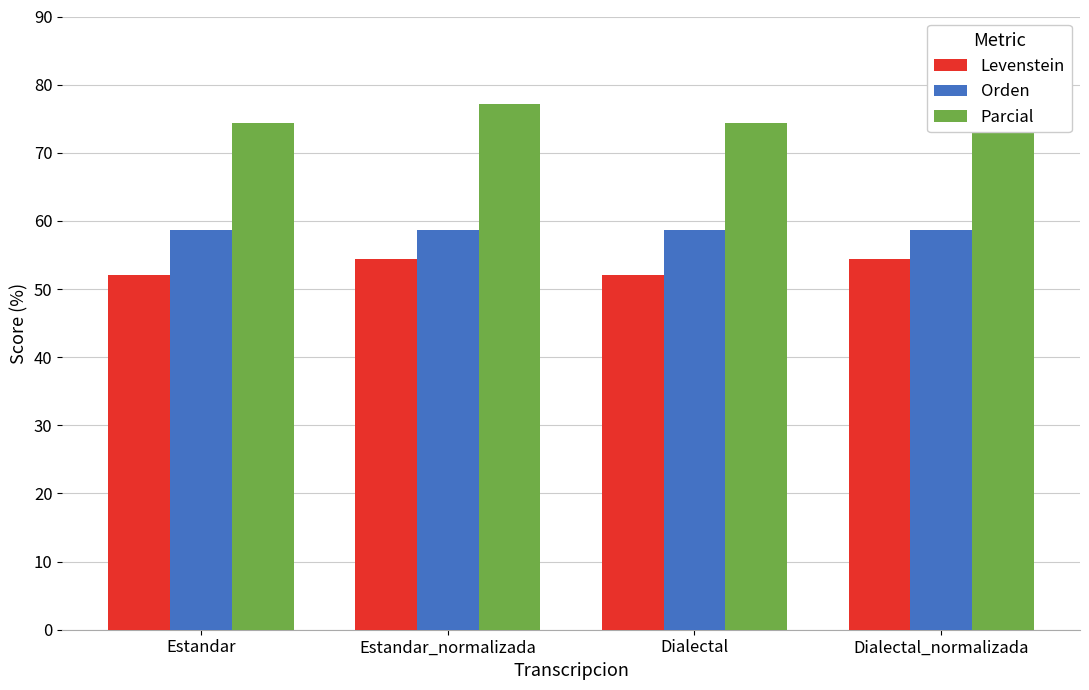

What is the sum of all Orden values?

234.8